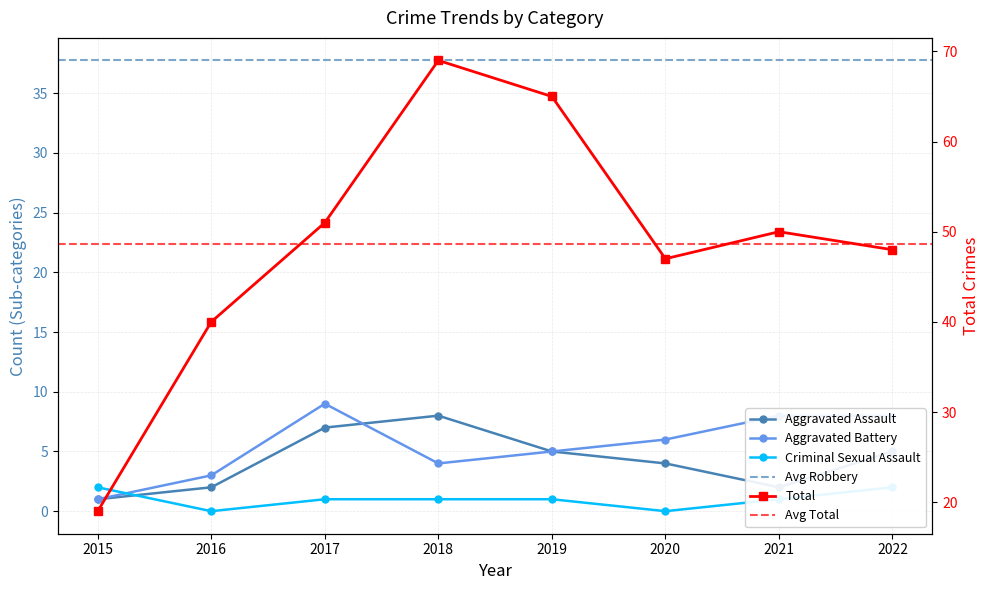

Which category has the lowest value in the Criminal Sexual Assault series?

2016